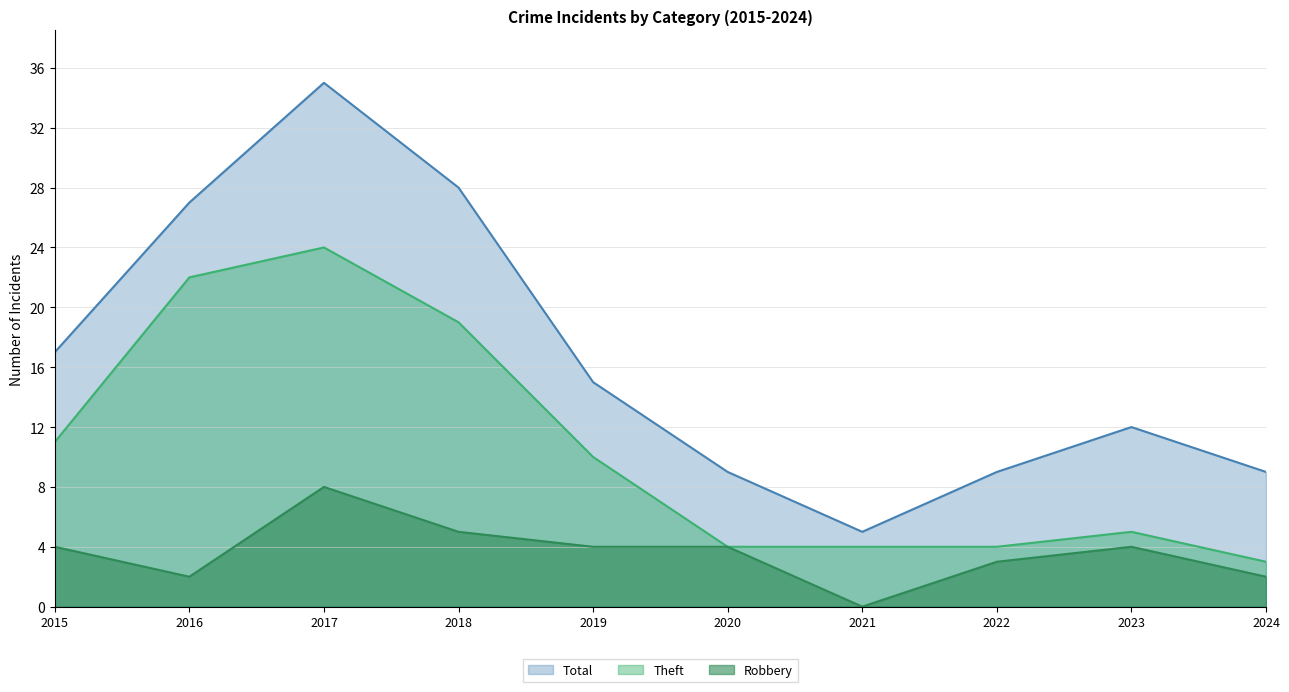

At which category does Robbery reach its first local peak?

2017